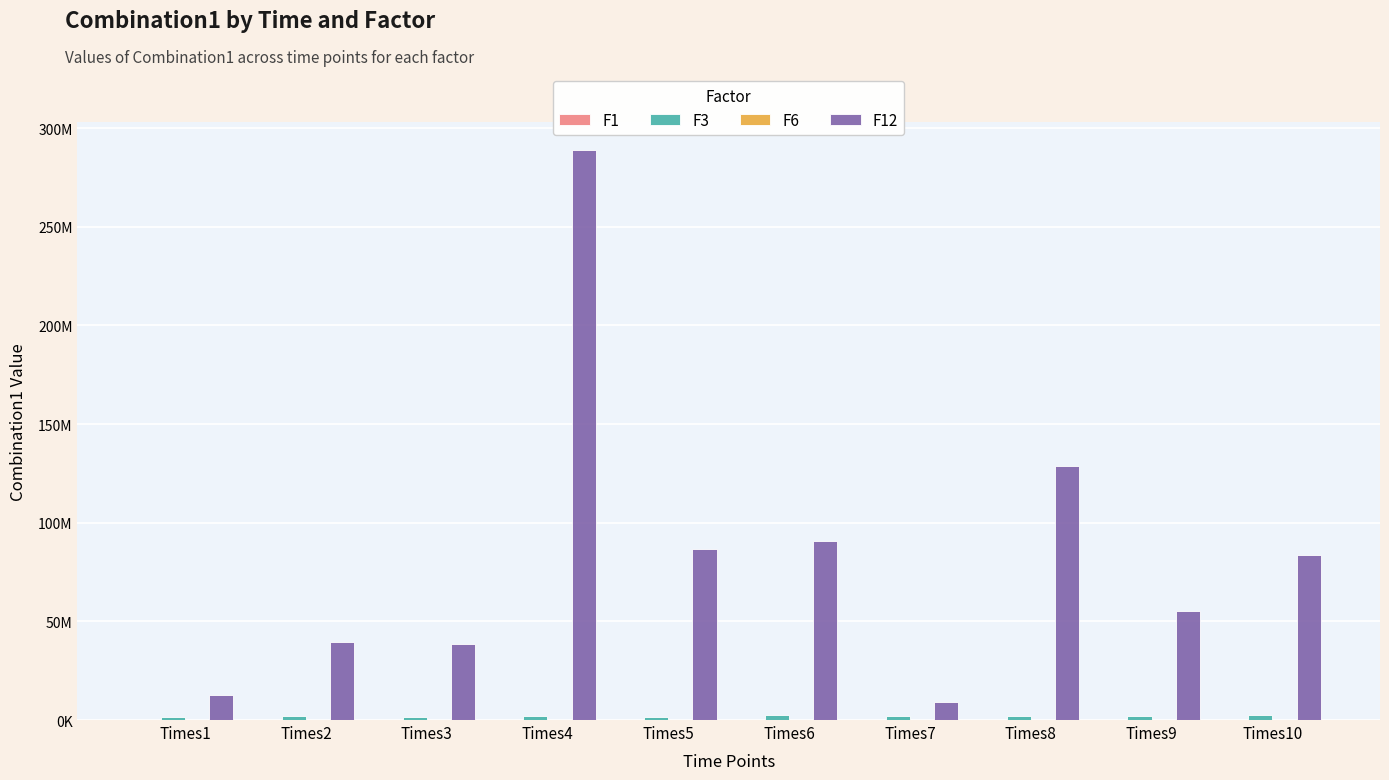

At how many categories does at least one series exceed 191632971?

1